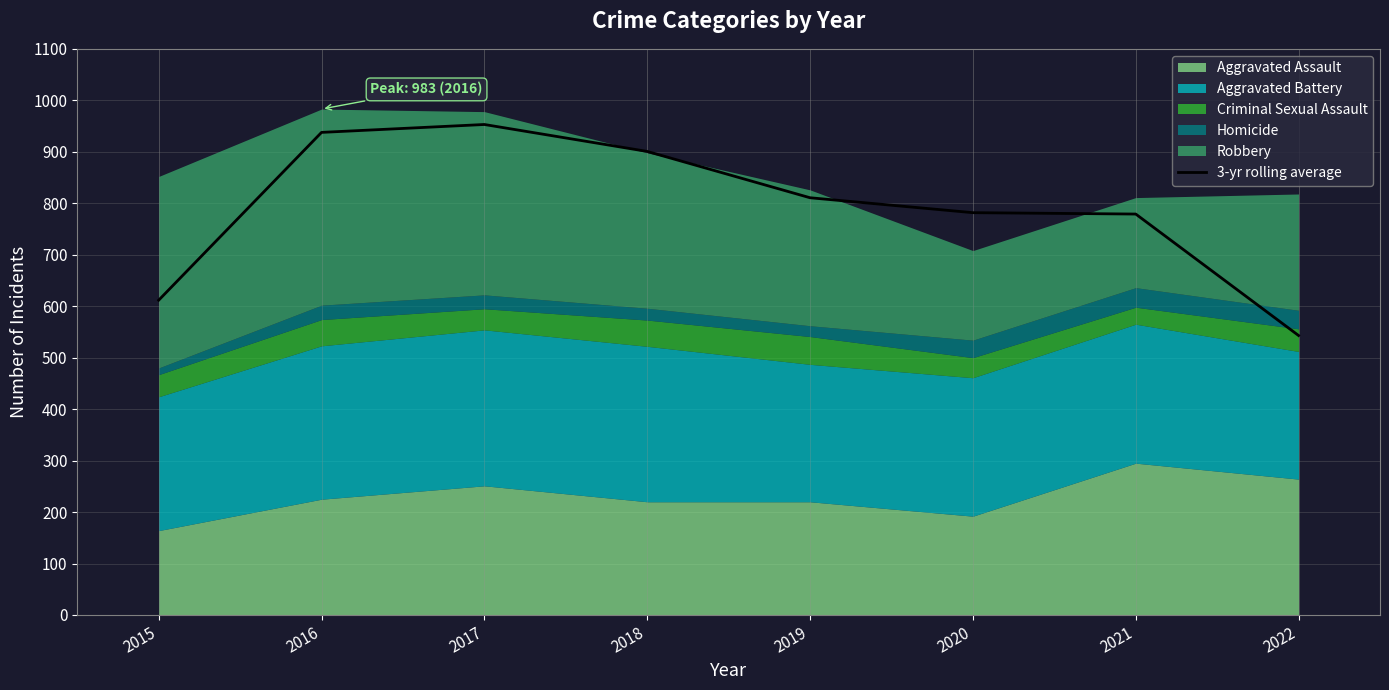

Reading left to right, list all the values displayed in this chart.

2015=611.7	2016=937.7	2017=953.0	2018=900.7	2019=810.7	2020=781.7	2021=779.0	2022=543.0